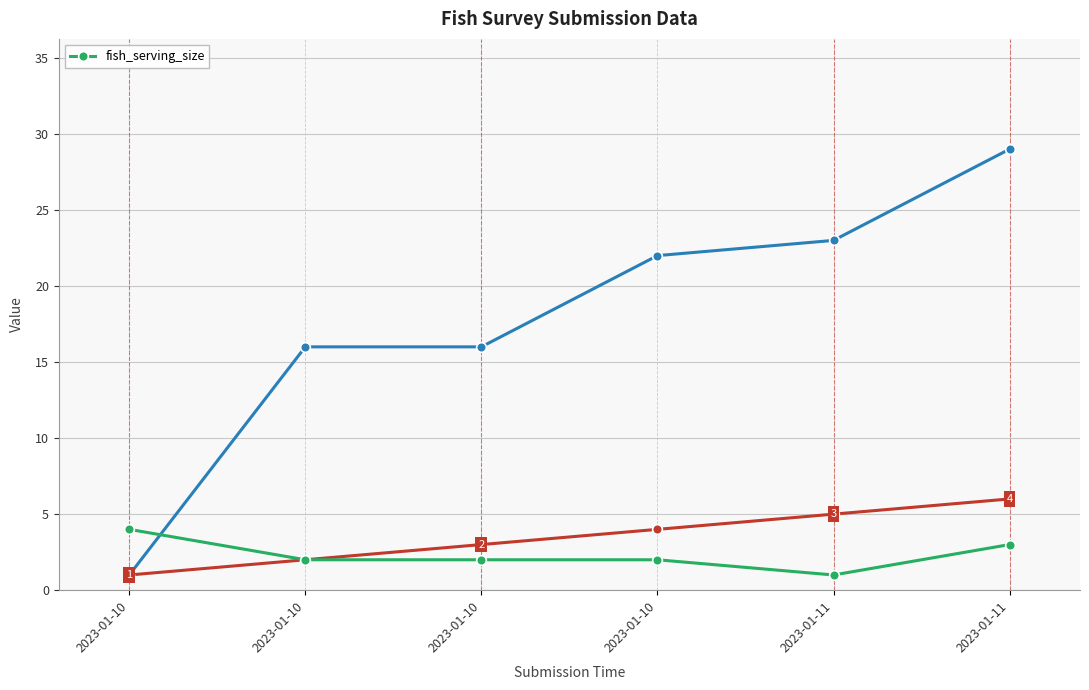

Reading left to right, list all the values displayed in this chart.

2023-01-10=4	2023-01-10=2	2023-01-10=2	2023-01-10=2	2023-01-11=1	2023-01-11=3